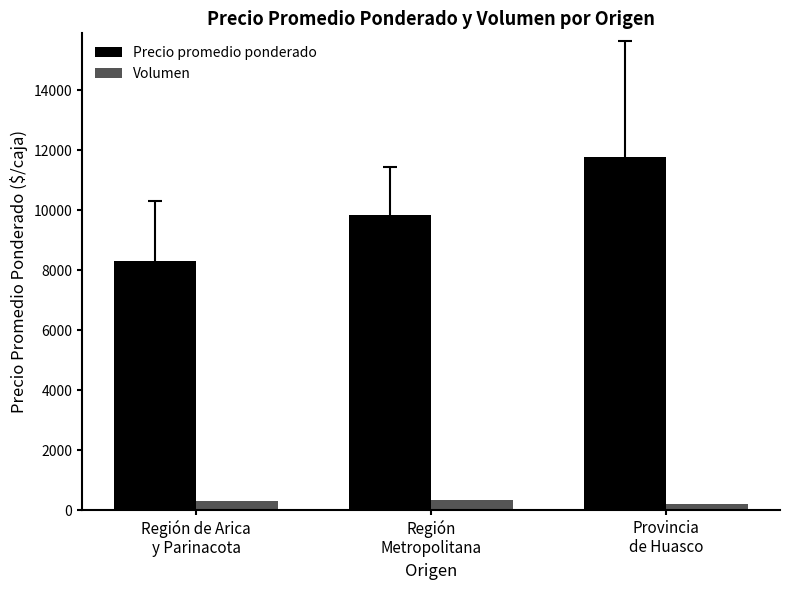

What is the spread (max minus min) of values at Región
Metropolitana?

9514.6